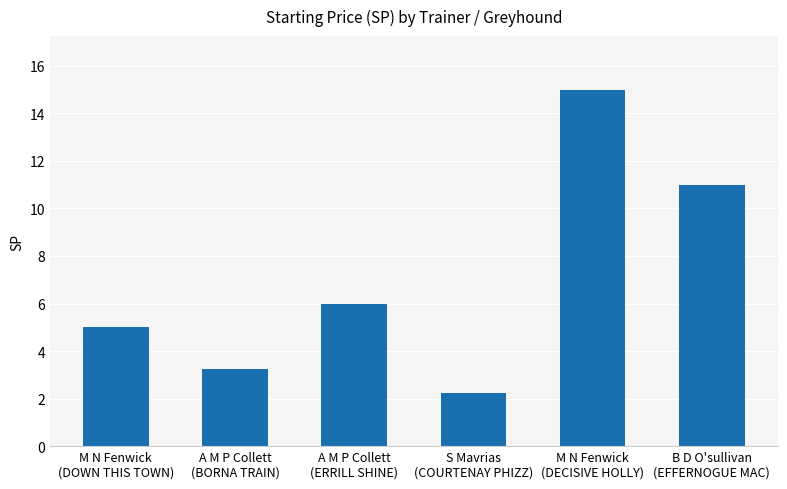

Rank the categories by value from highest to lowest.

M N Fenwick
(DECISIVE HOLLY), B D O'sullivan
(EFFERNOGUE MAC), A M P Collett
(ERRILL SHINE), M N Fenwick
(DOWN THIS TOWN), A M P Collett
(BORNA TRAIN), S Mavrias
(COURTENAY PHIZZ)